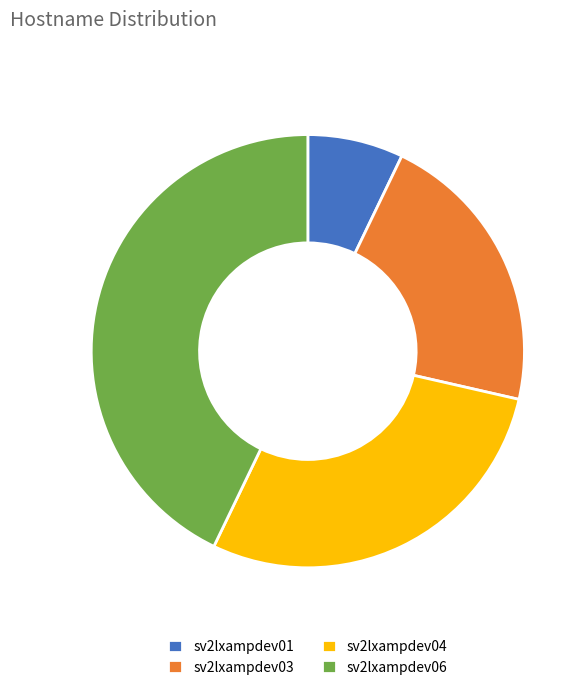

Does any single category account for the majority?

No